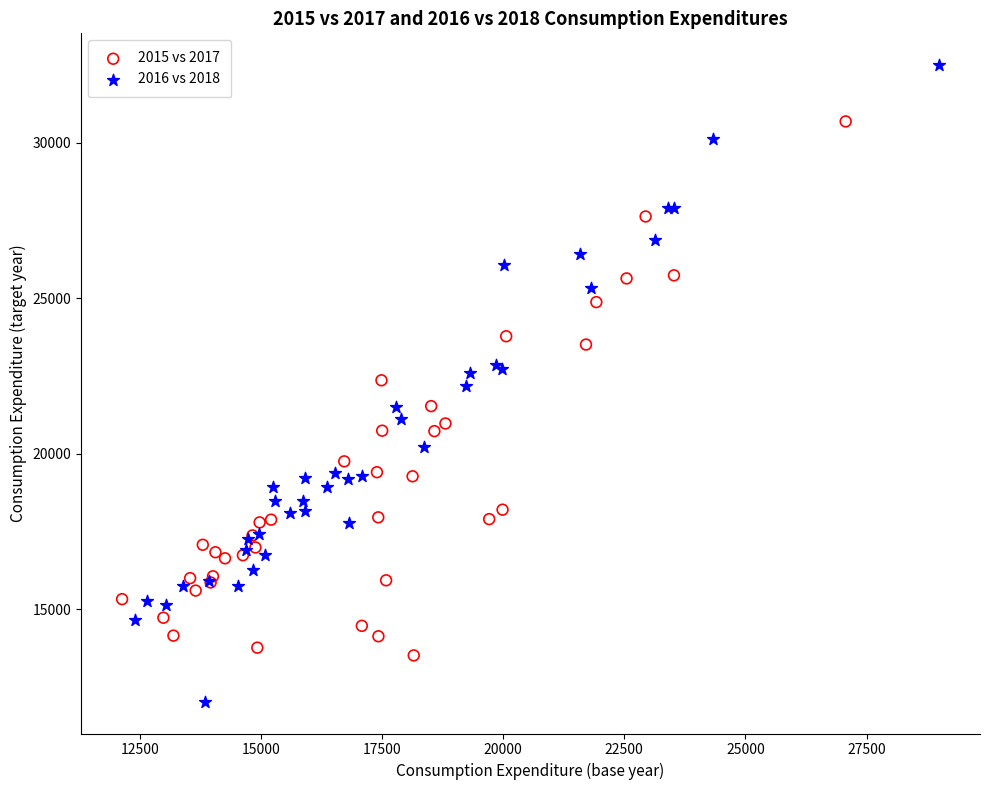

Which series has the widest spread of Y values?

2016 vs 2018